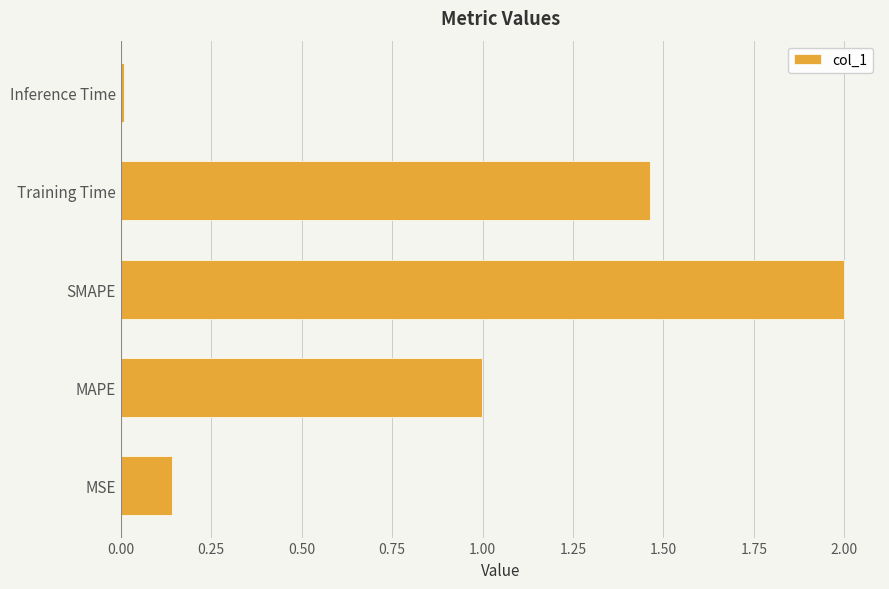

Are the bars horizontal?

Yes